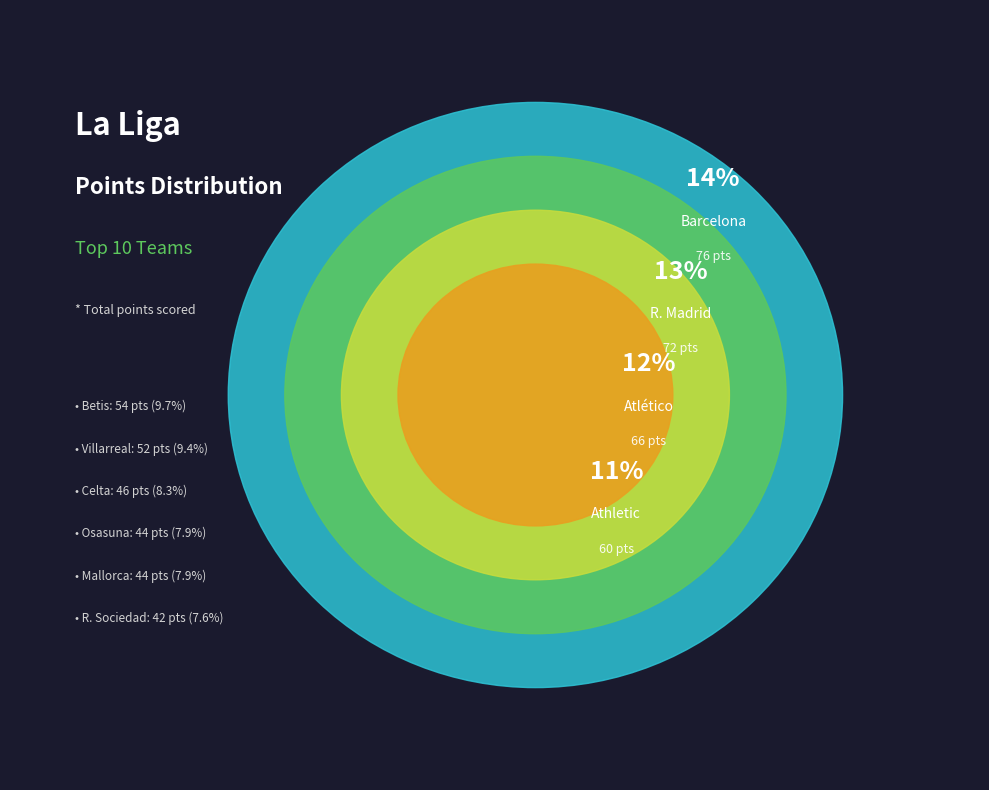

Count the number of slices in the pie.

10